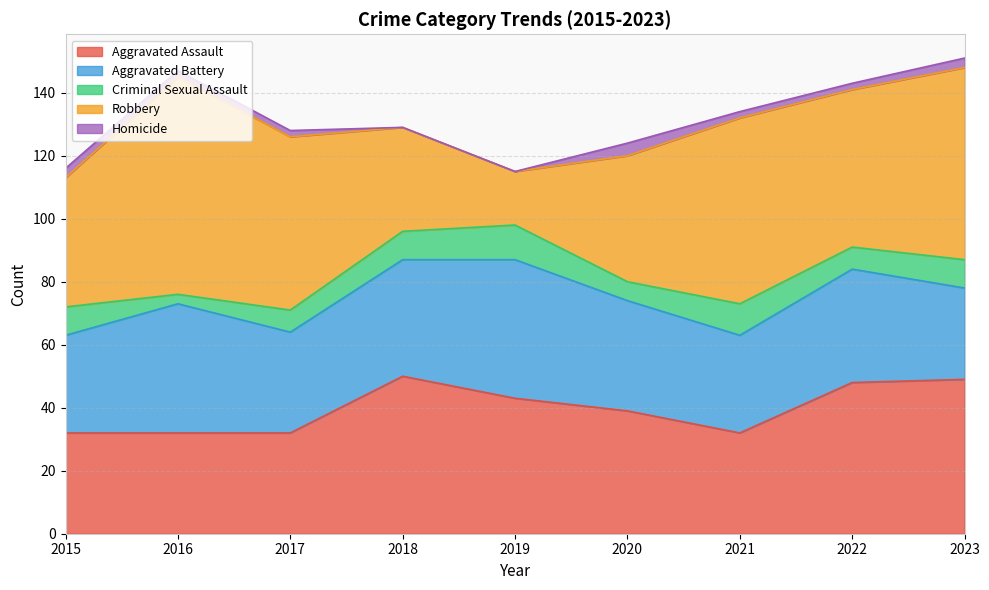

Where does the Aggravated Assault series first go above 39?

2018